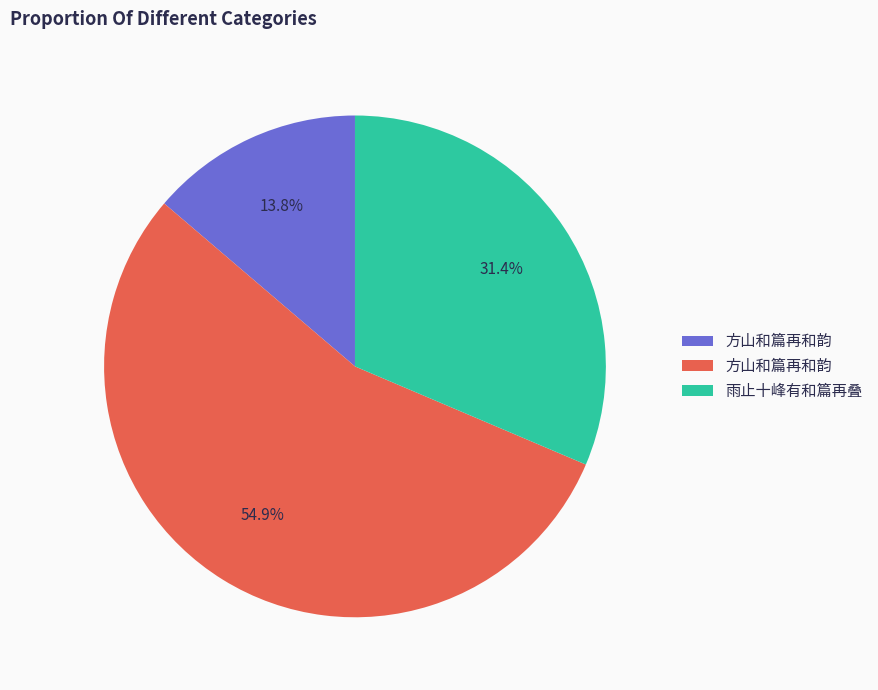

Is there a majority slice in this chart?

Yes